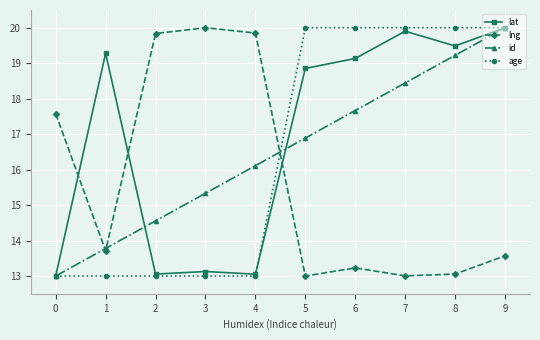

The lng series shows 32.6 at 3. True or false?

False